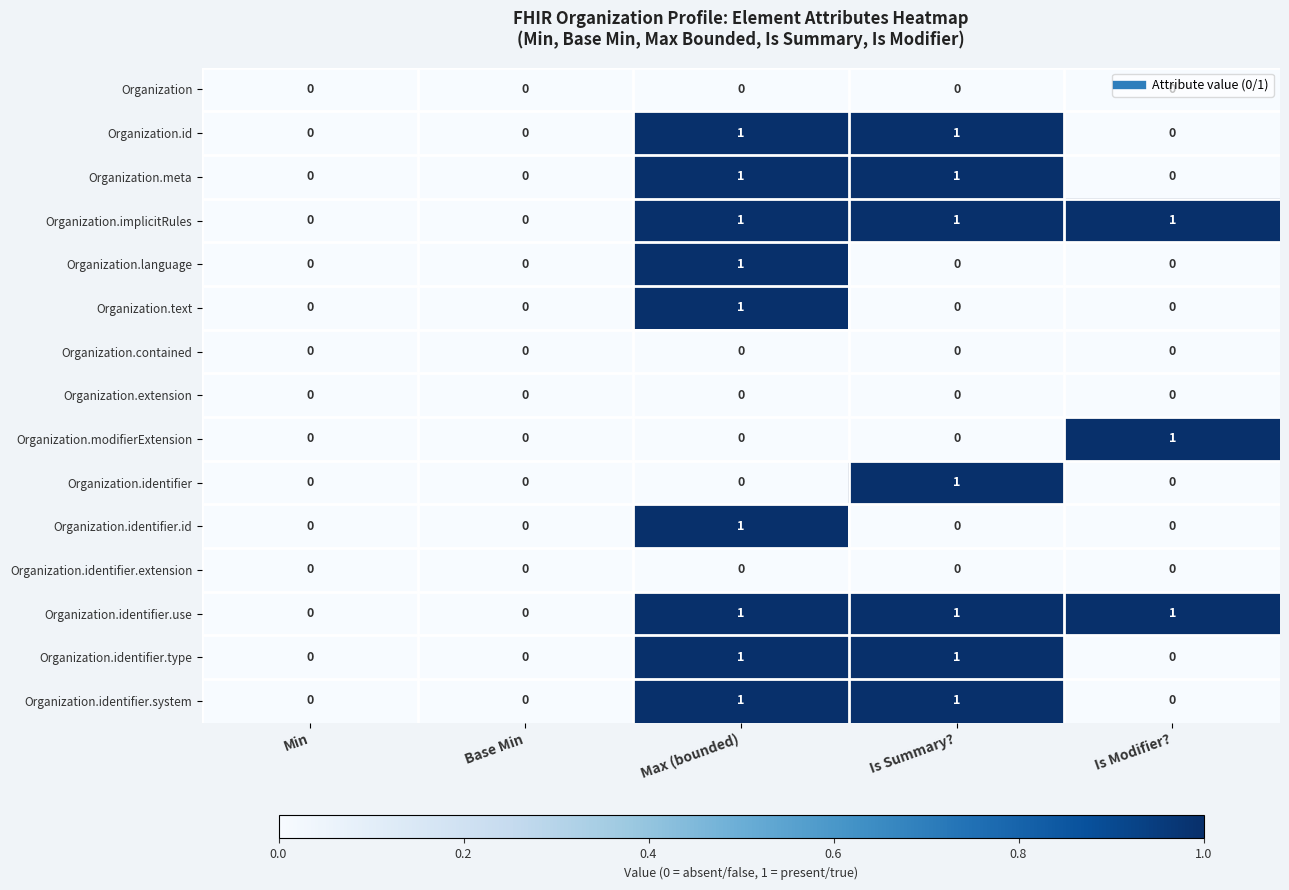

The Organization.extension series shows 0 at Max (bounded). True or false?

True